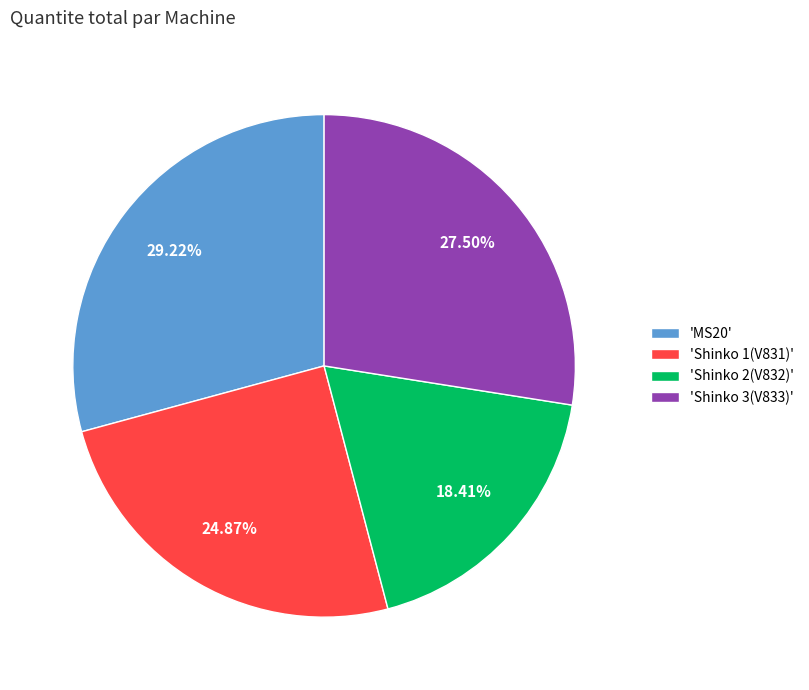

Do 'Shinko 3(V833)' and 'Shinko 1(V831)' together represent more than half of the pie?

Yes